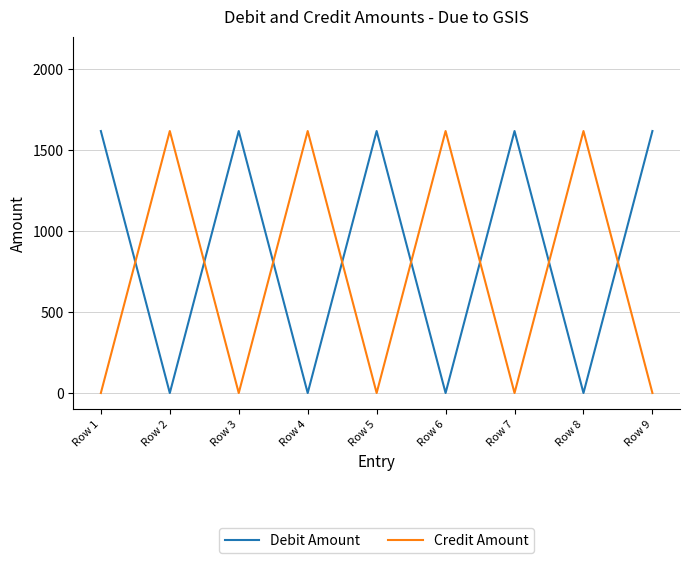

At Row 1, list the series in order from largest to smallest.

Debit Amount, Credit Amount